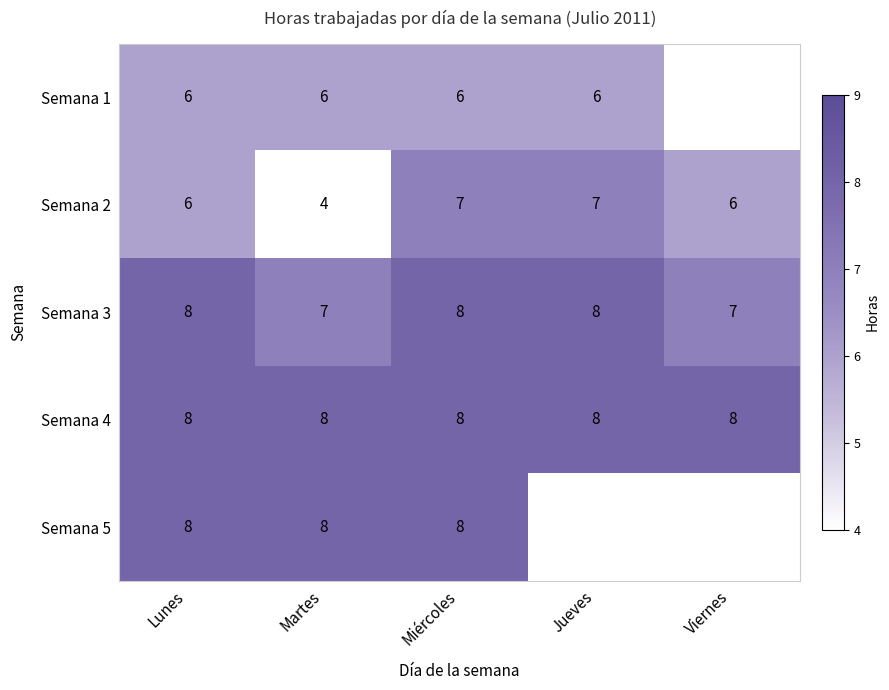

At how many categories does at least one series exceed 7?

5